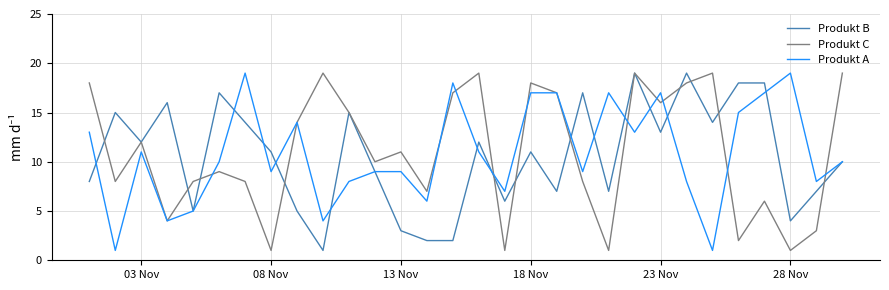

What is the maximum value shown in the chart?

19